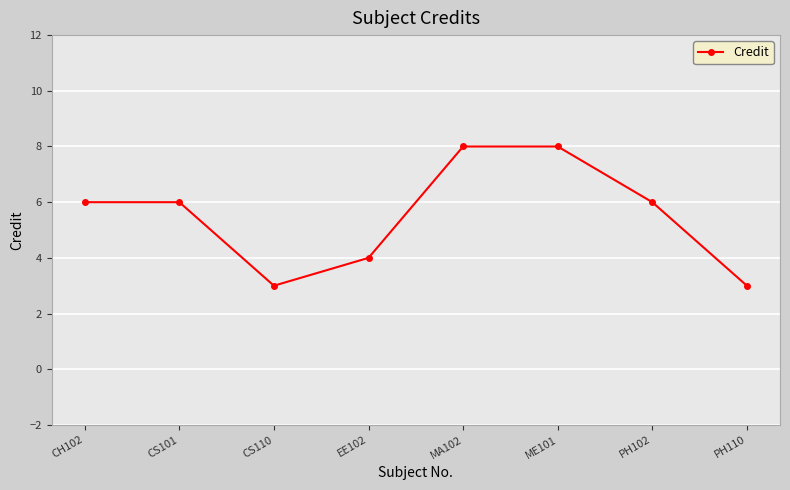

Reading left to right, transcribe all the data shown in this chart.

CH102=6	CS101=6	CS110=3	EE102=4	MA102=8	ME101=8	PH102=6	PH110=3